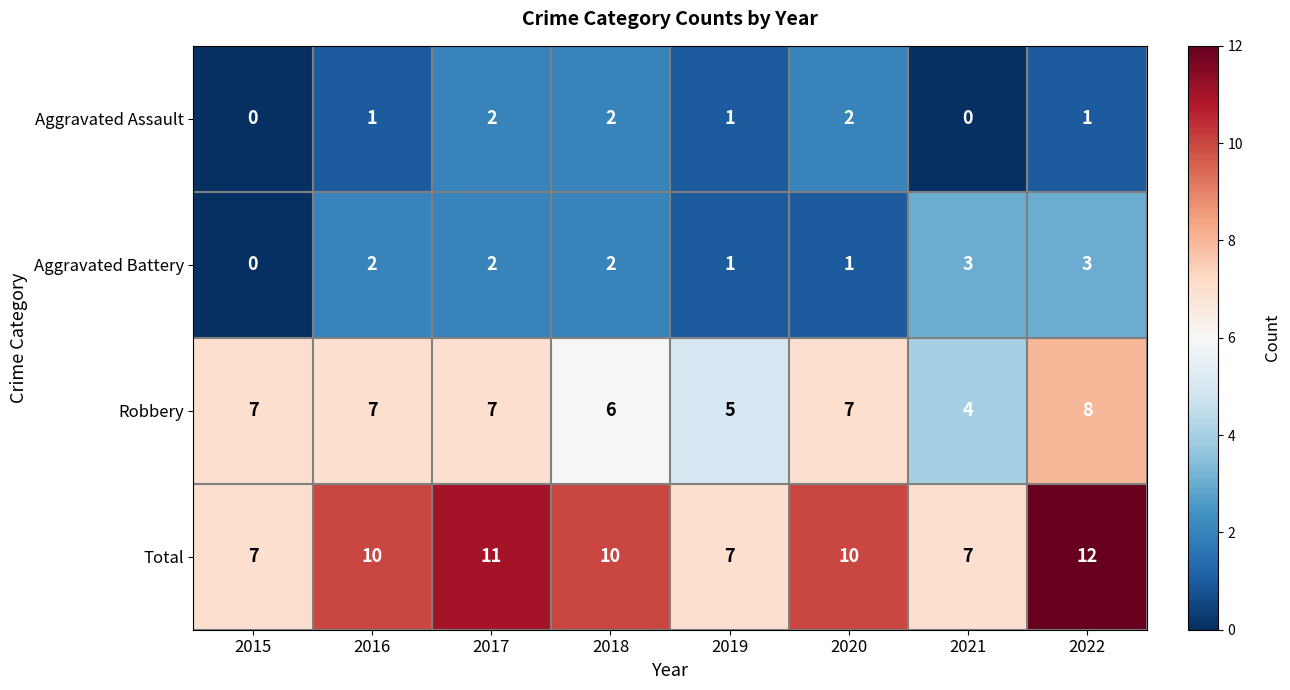

Which series has the largest range (max minus min)?

Total